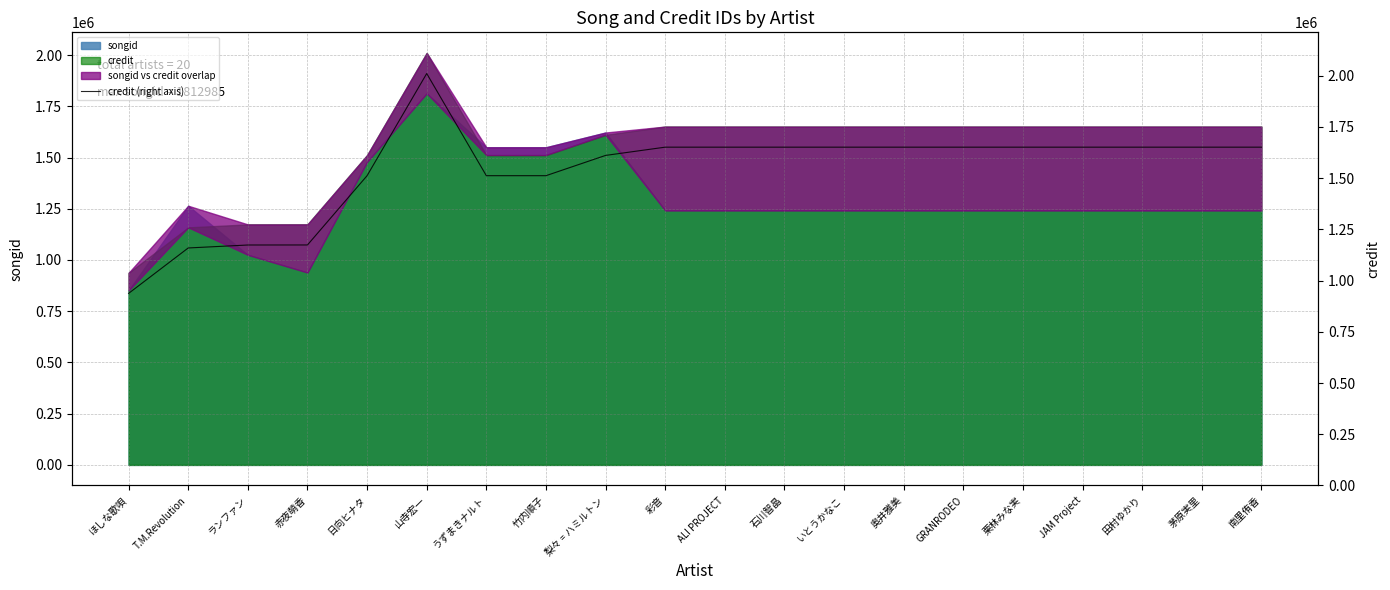

What is the minimum value shown in the chart?

937389